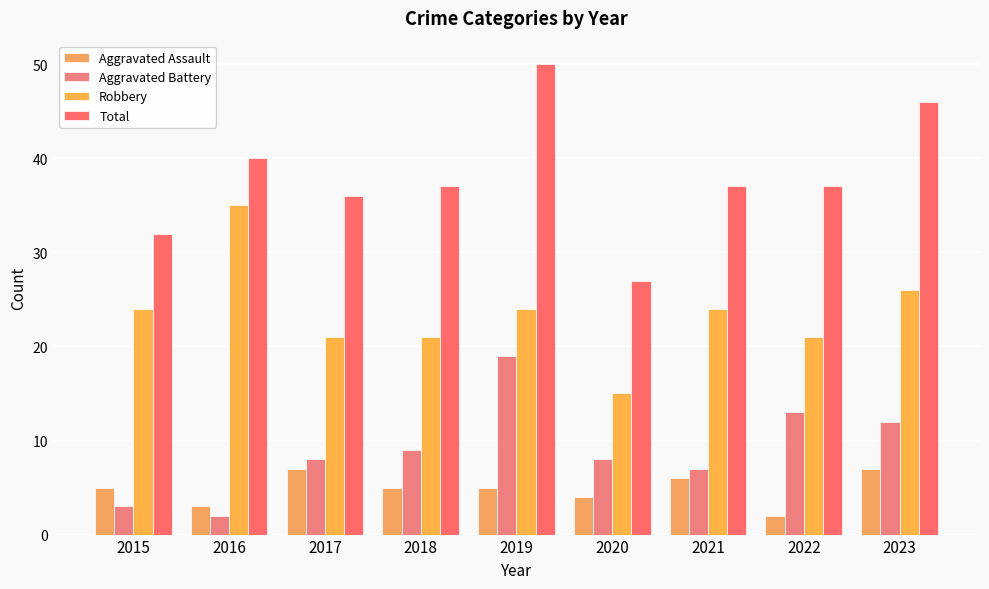

Which category has the highest value in the Total series?

2019